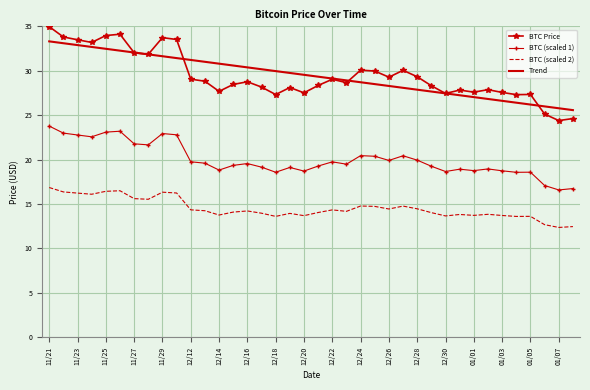

True or false: BTC Price and BTC (scaled 2) cross at least once.

False